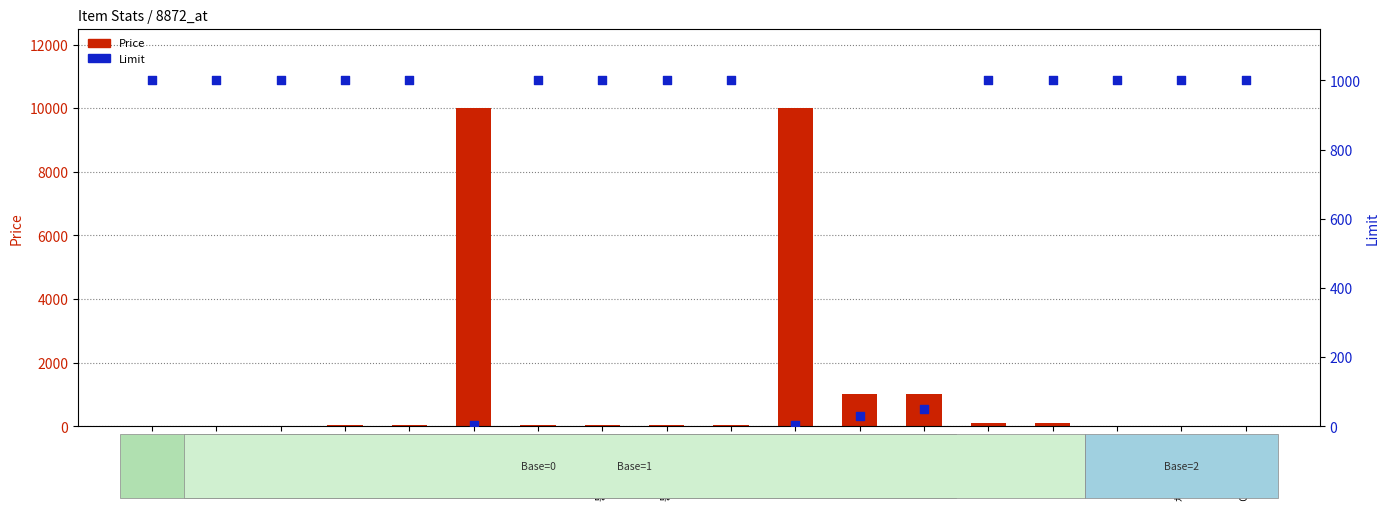

Which series reaches the maximum Y coordinate?

Price